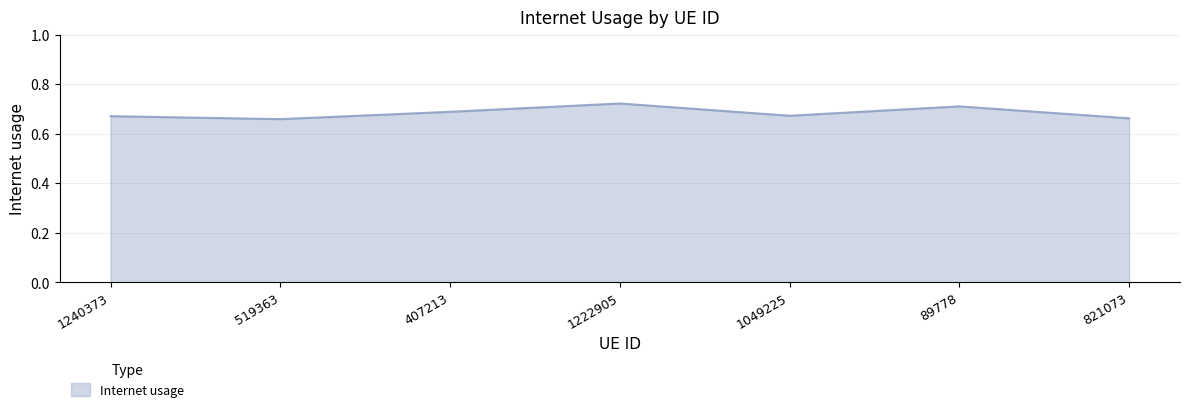

What position from the left is 1222905?

4